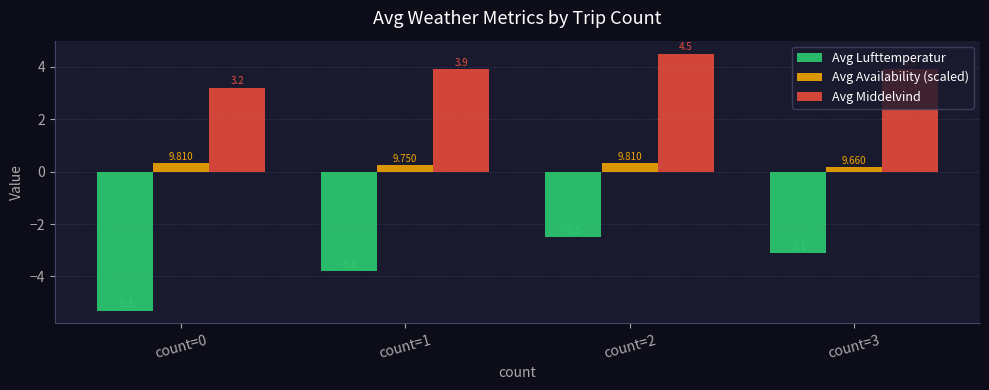

At count=0, list the series in order from smallest to largest.

Avg Lufttemperatur, Avg Availability (scaled), Avg Middelvind